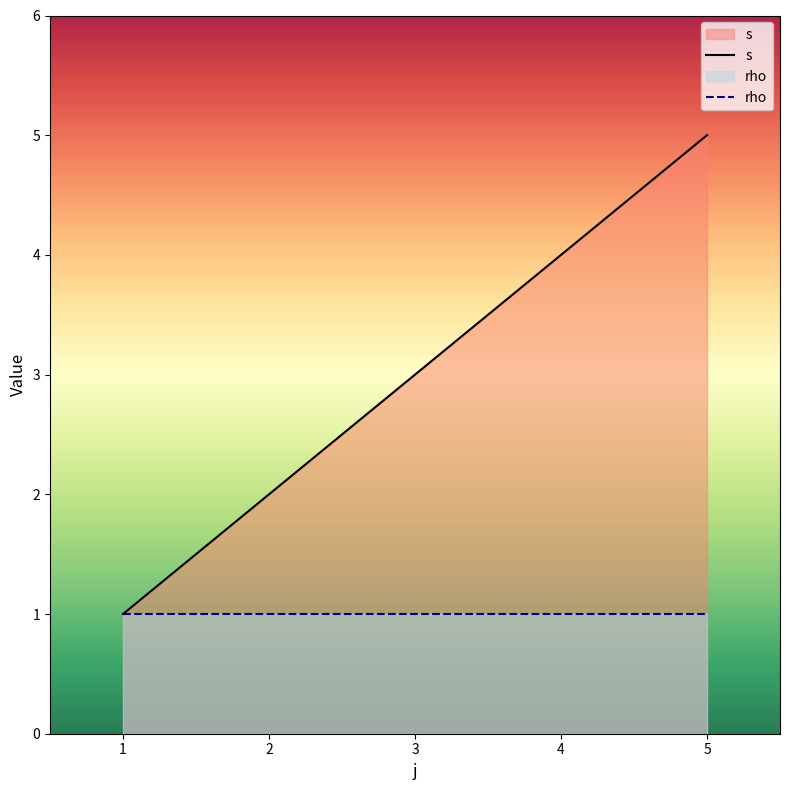

Which series has the largest range (max minus min)?

s